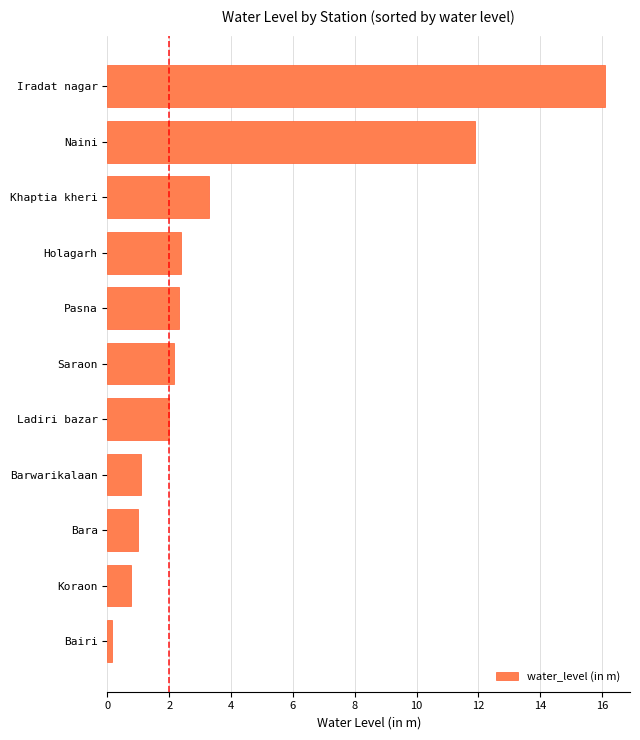

Between Barwarikalaan and Naini, which is larger?

Naini